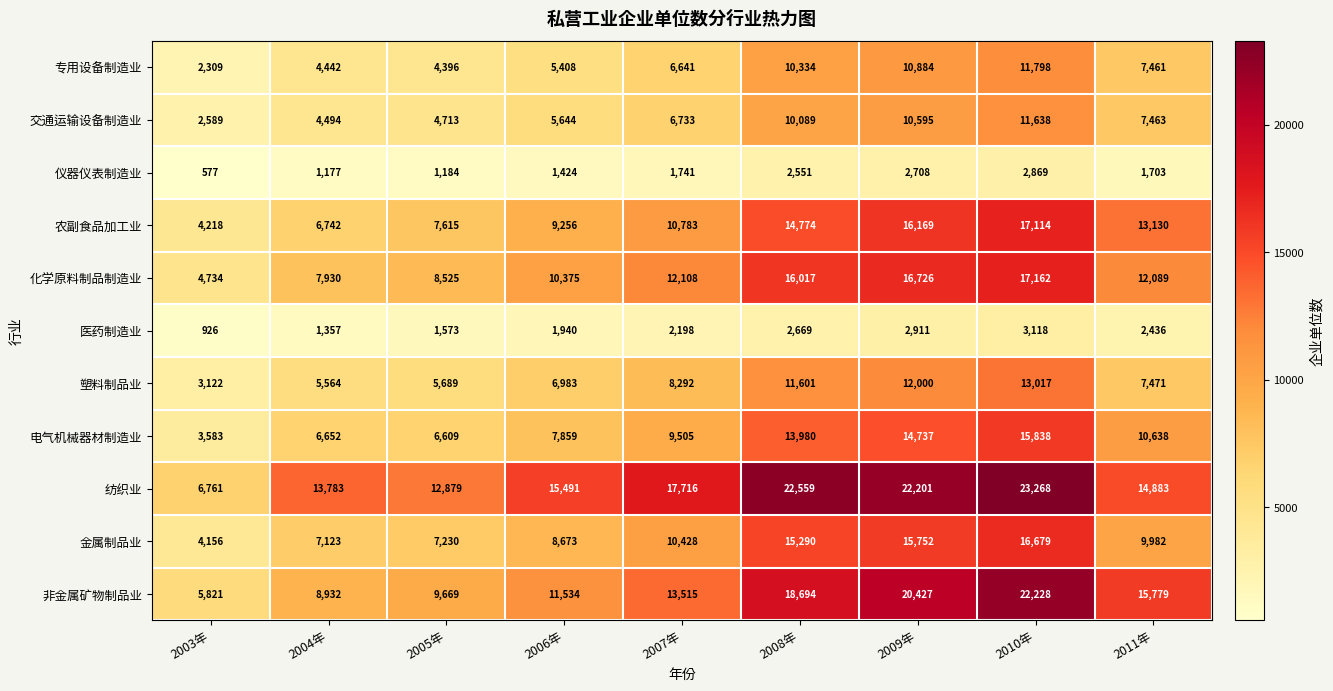

True or false: 仪器仪表制造业 has a value of 4488 at 2009年.

False